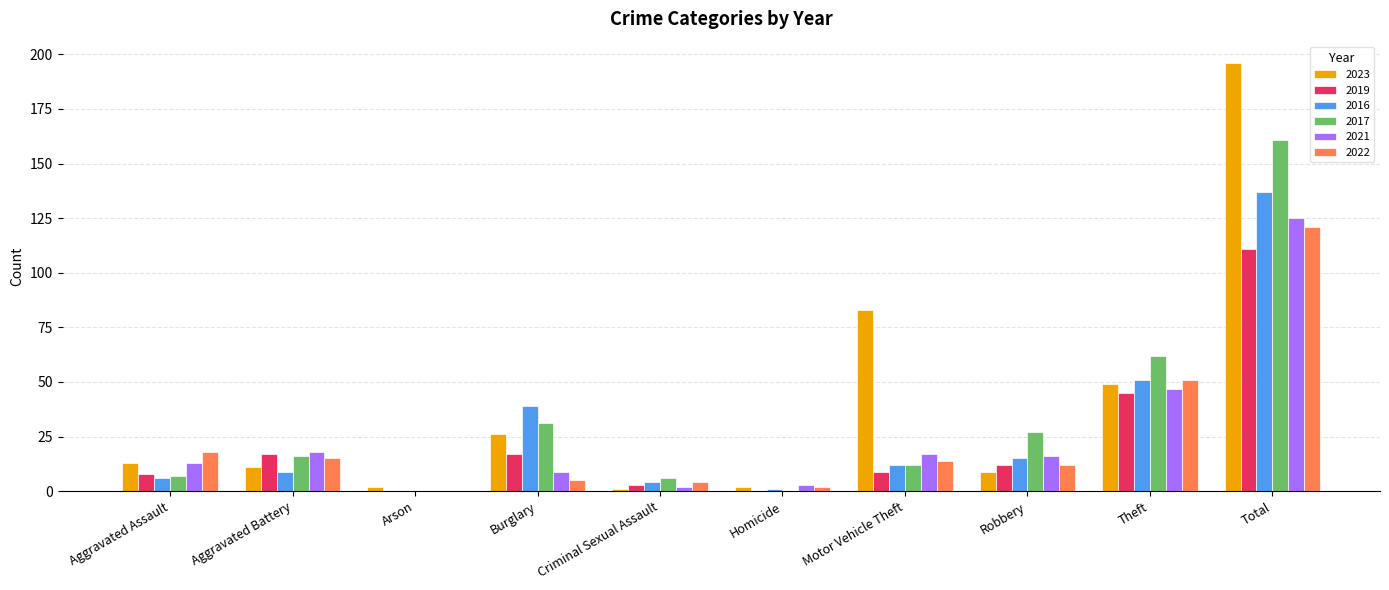

True or false: 2022 has a value of 0 at Arson.

True